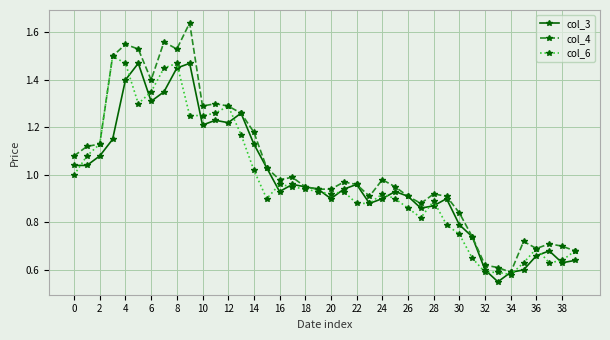

At how many categories does at least one series exceed 0?

40